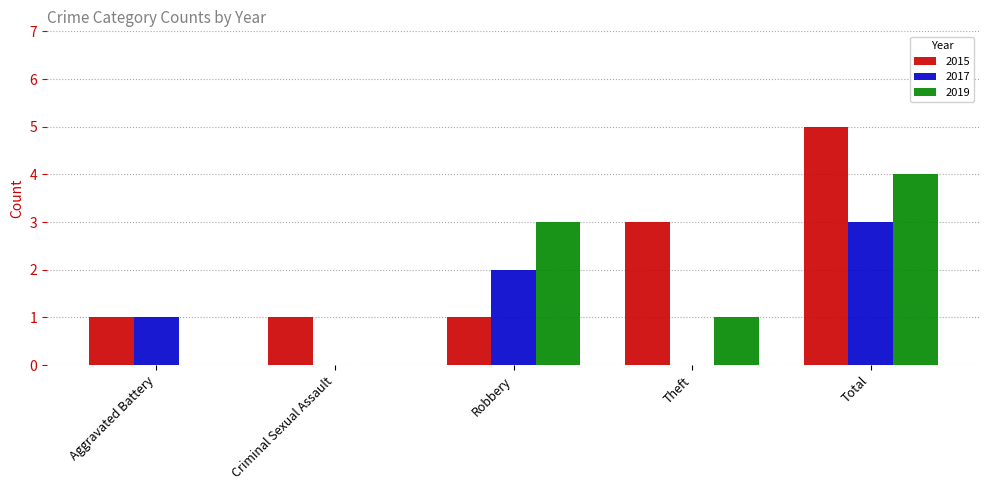

How many distinct data groups are displayed?

3